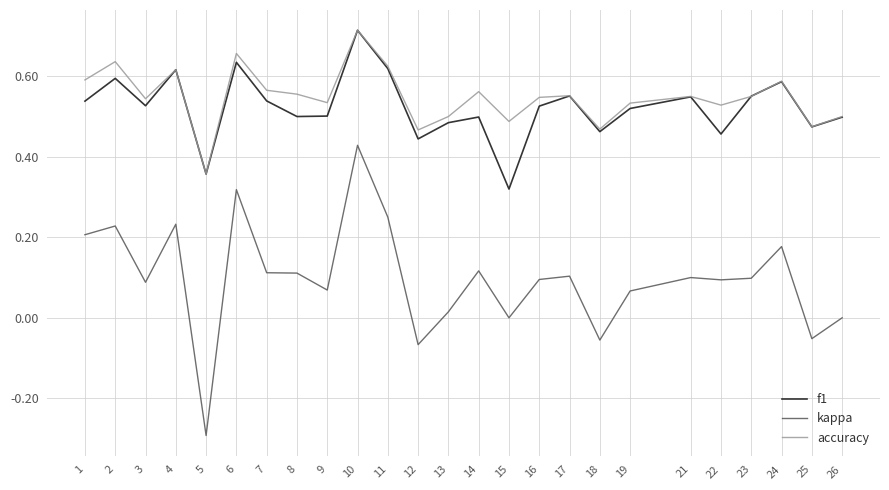

What is the lowest value of the kappa series?

-0.3